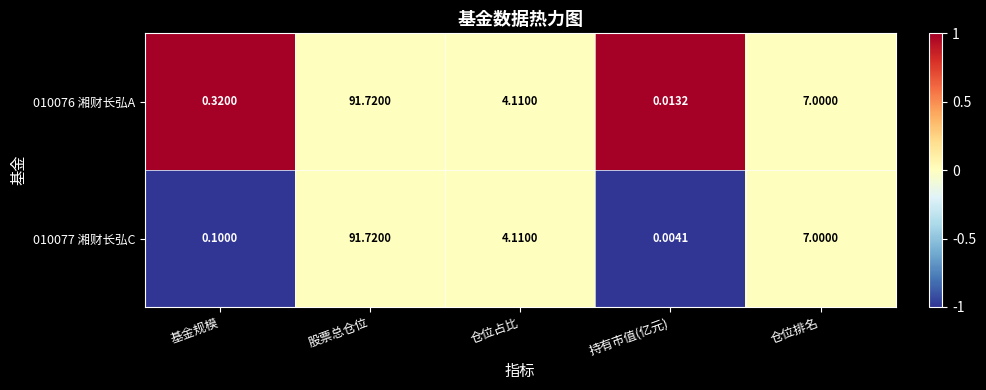

At how many categories does at least one series exceed 0?

5